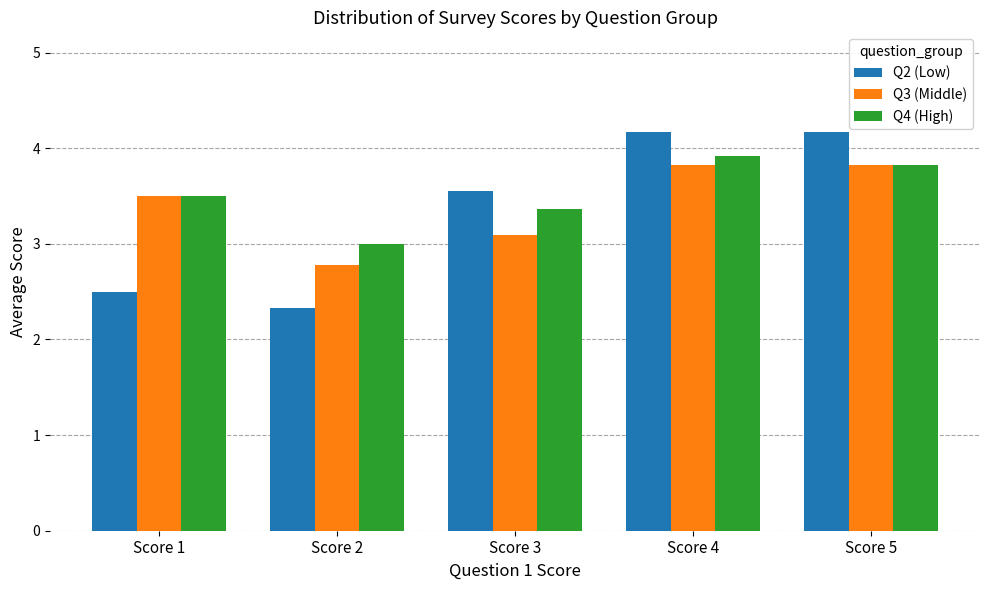

Is it true that Q3 (Middle) equals 3.8 at Score 4?

True